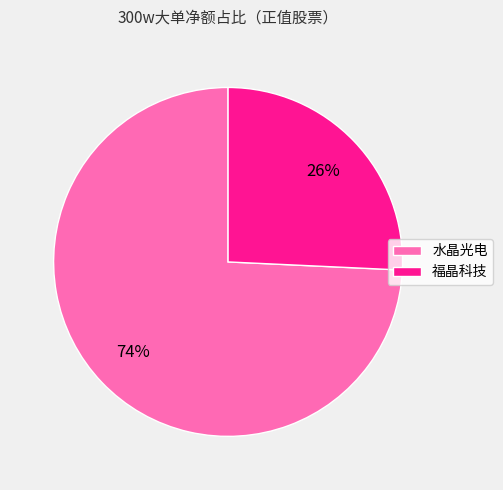

How many slices are in this pie chart?

2